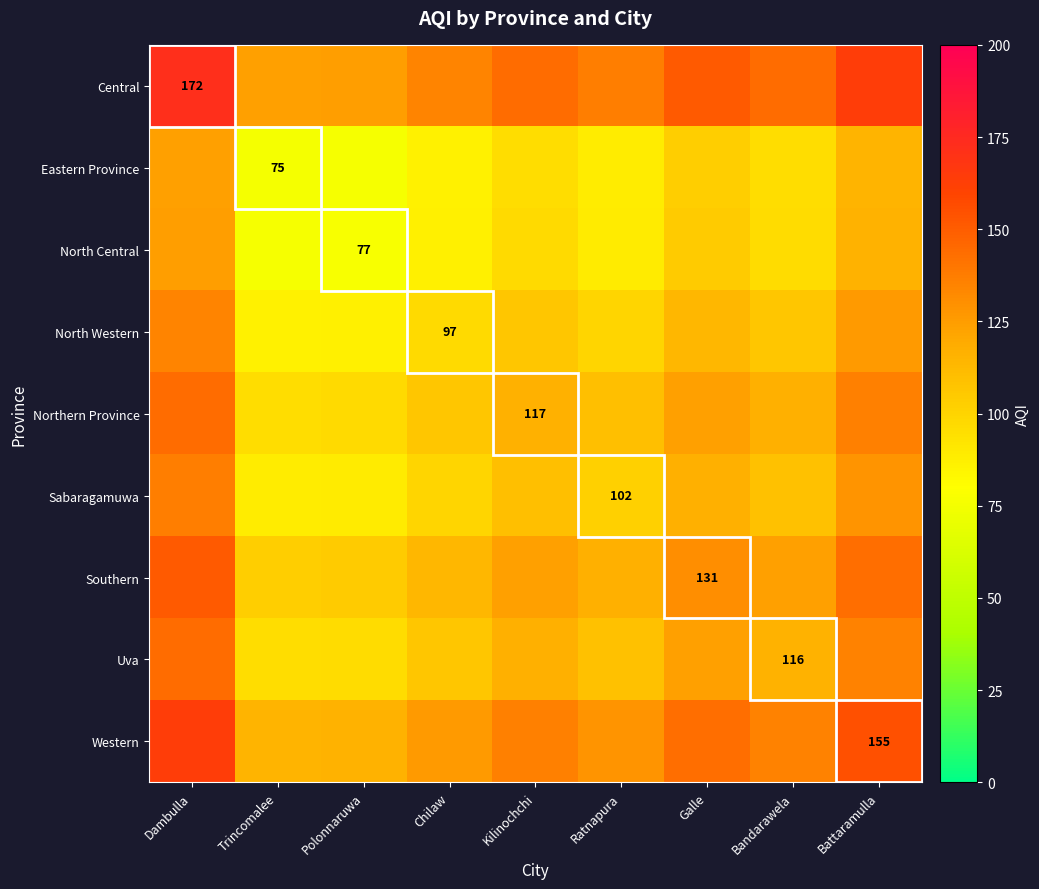

True or false: Western has a value of 155.0 at Battaramulla.

True